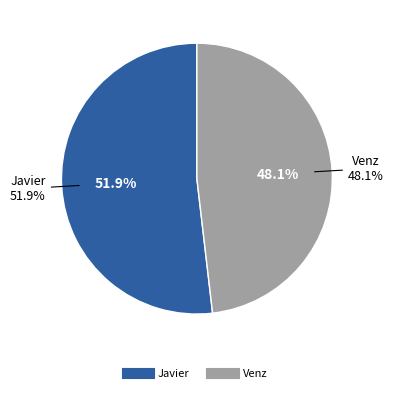

What is the change in value from Javier to Venz?

-2